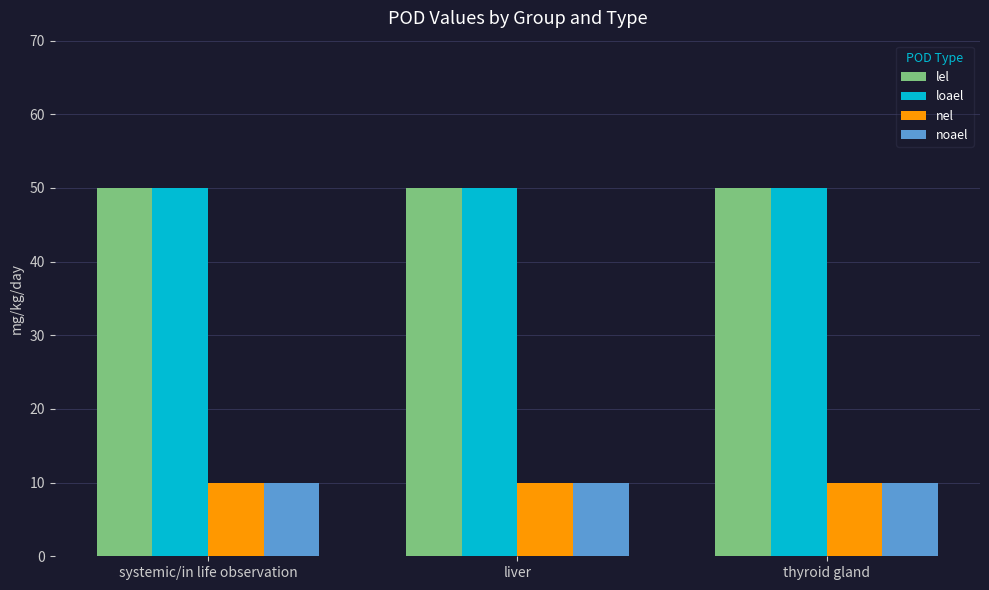

What is the value of the lel bar at the 1st from the left?

50